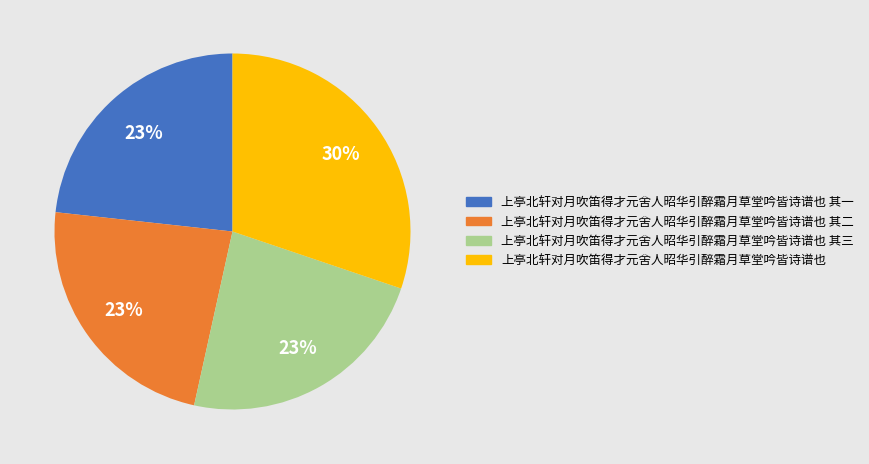

Is the sum of 上亭北轩对月吹笛得才元舍人昭华引醉霜月草堂吟皆诗谱也 其二 and 上亭北轩对月吹笛得才元舍人昭华引醉霜月草堂吟皆诗谱也 greater than half?

Yes